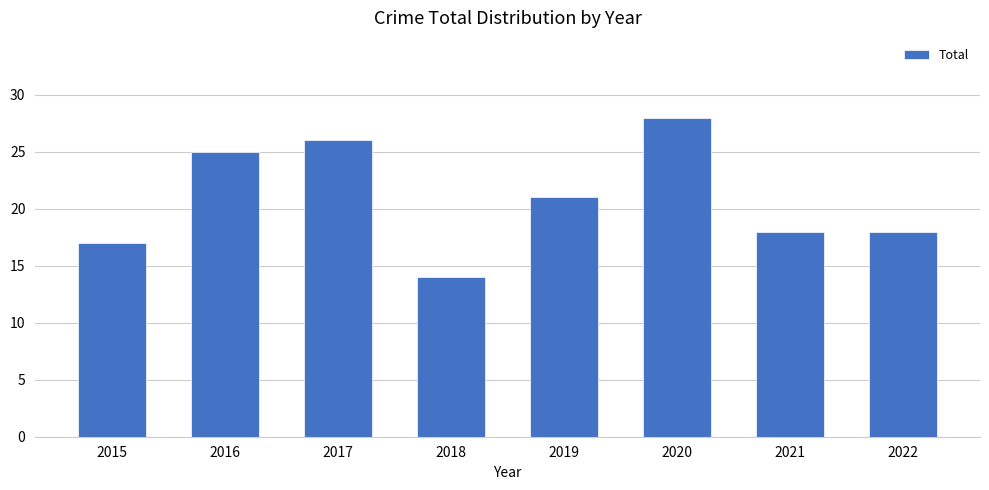

What is the ratio of the value at 2019 to the value at 2018?

1.5